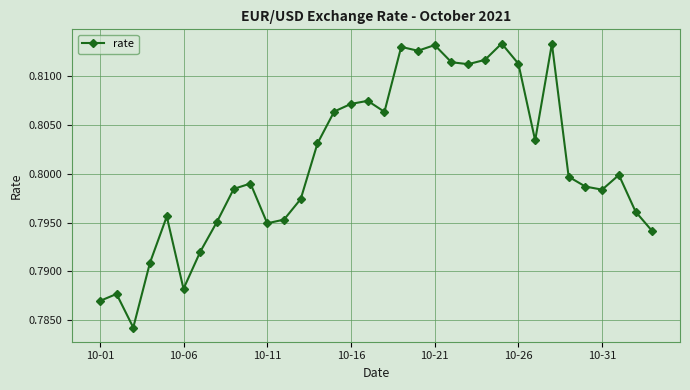

How many values are between 0 and 1?

34